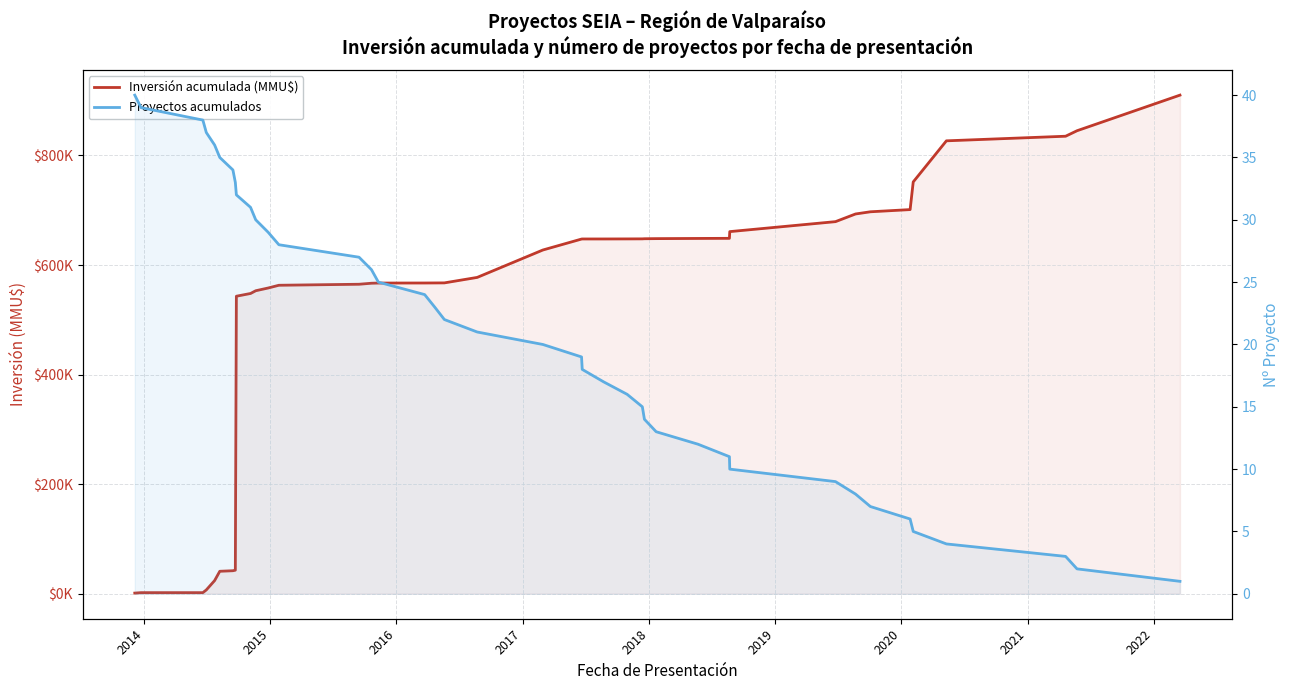

List the series in order of their overall mean, highest first.

Inversión acumulada (MMU$), Proyectos acumulados